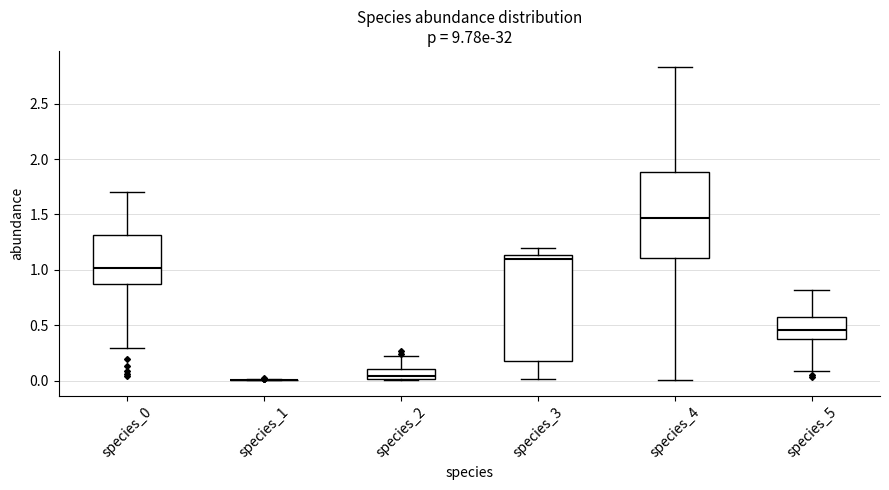

Where is the lower edge of the box for species_0 on the y-axis? The values are not printed on the chart, so give them approximately, as read against the axis.

0.85